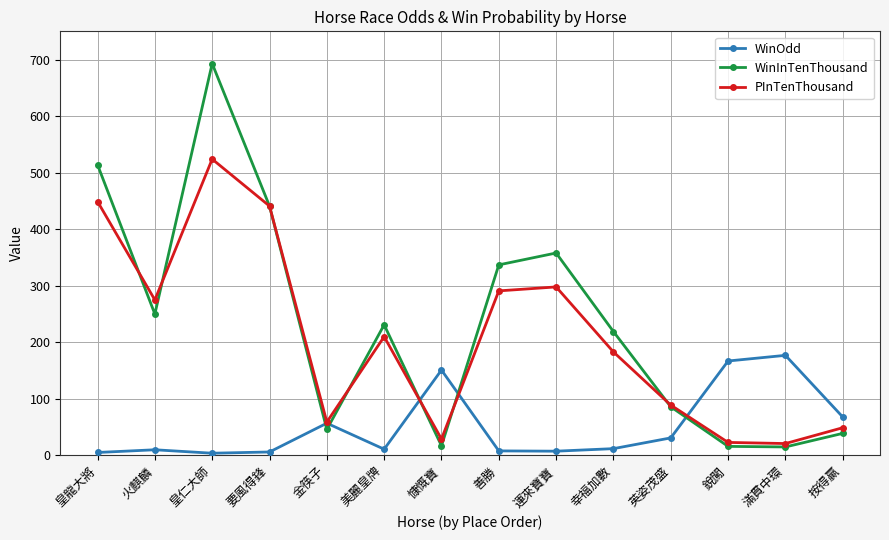

The value of WinInTenThousand at 皇龍大將 is 238.0. True or false?

False